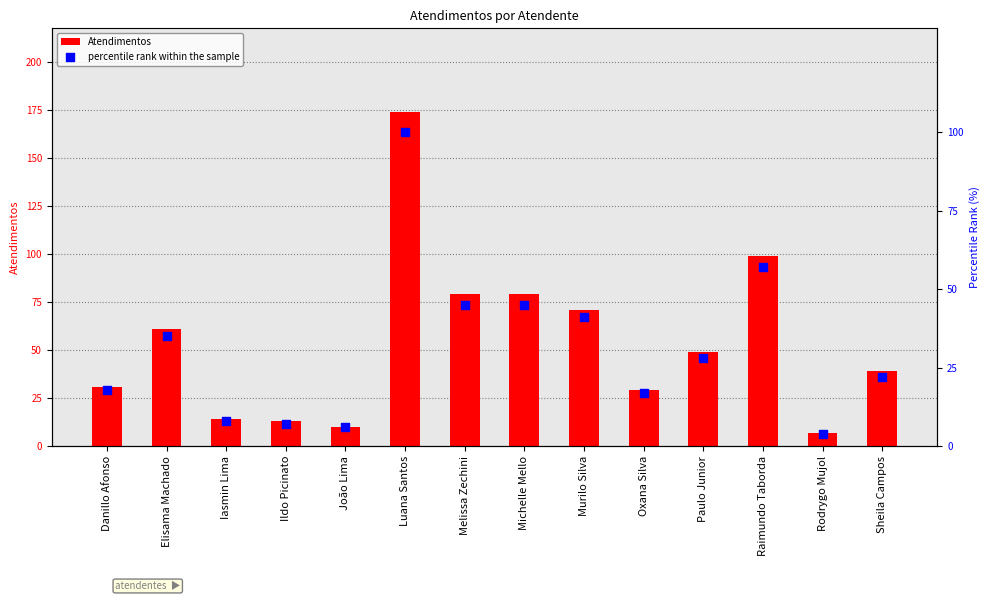

What are all the series names shown in the legend?

Atendimentos, percentile rank within the sample